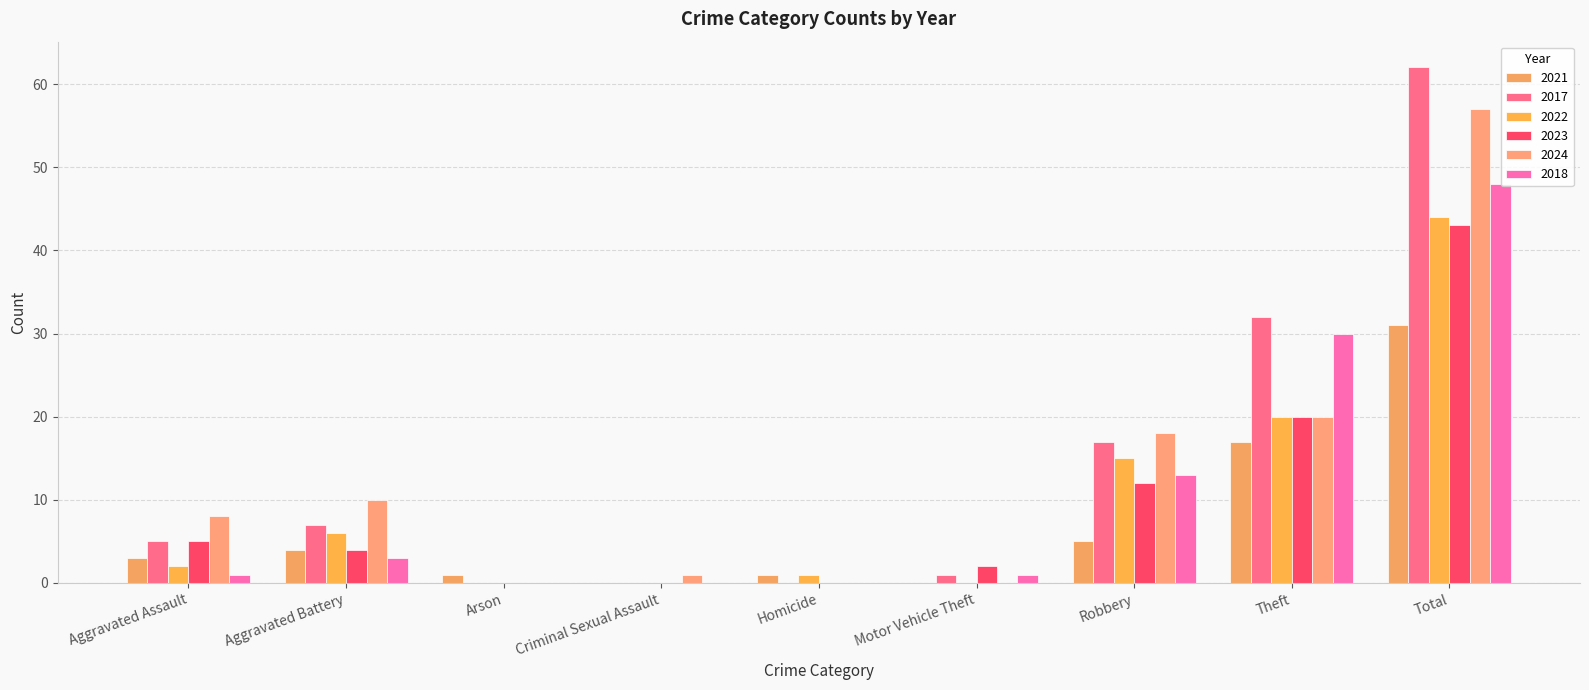

Which series changed the most between Theft and Total?

2024